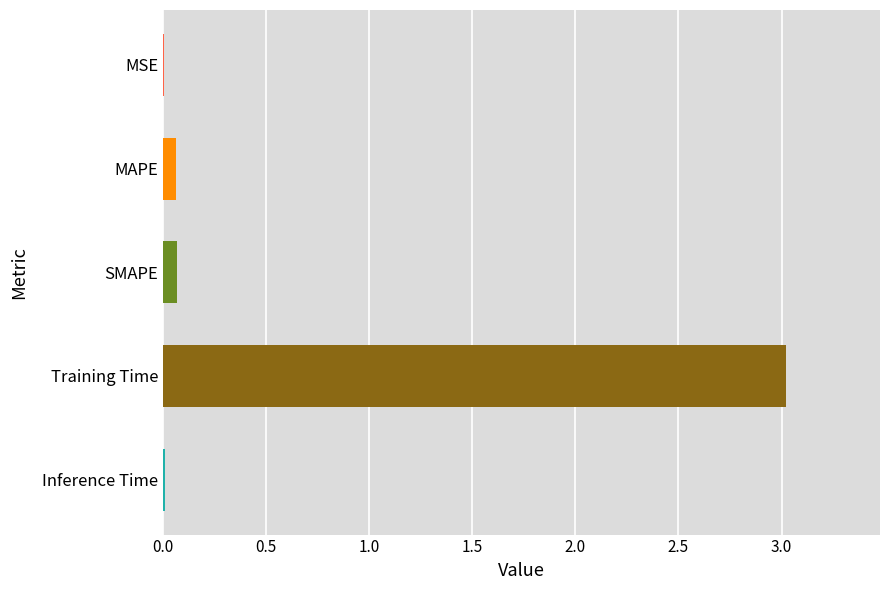

Between Training Time and MSE, which is larger?

Training Time